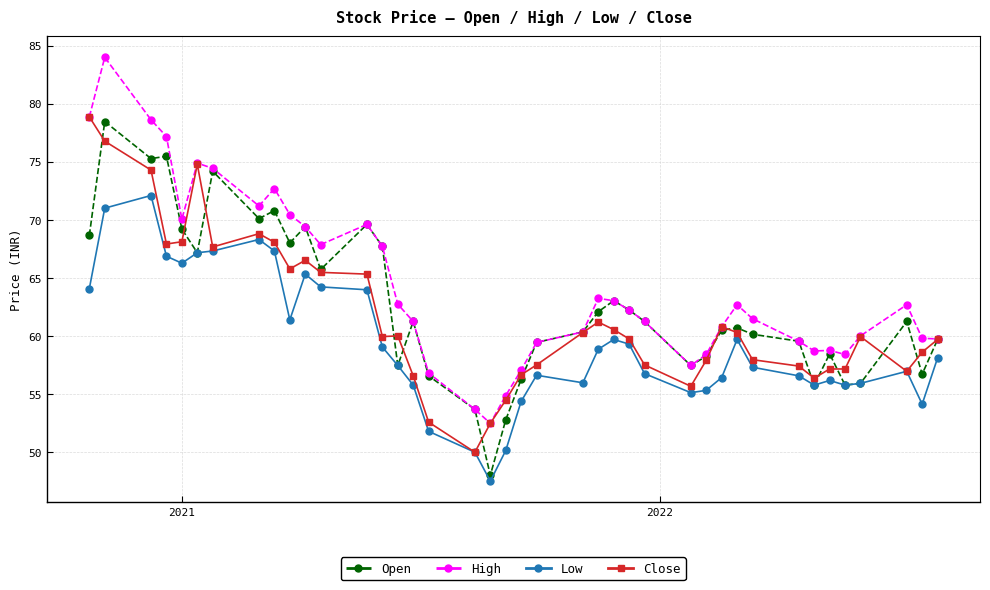

What is the value of the Open point at the 15th from the left?

57.5